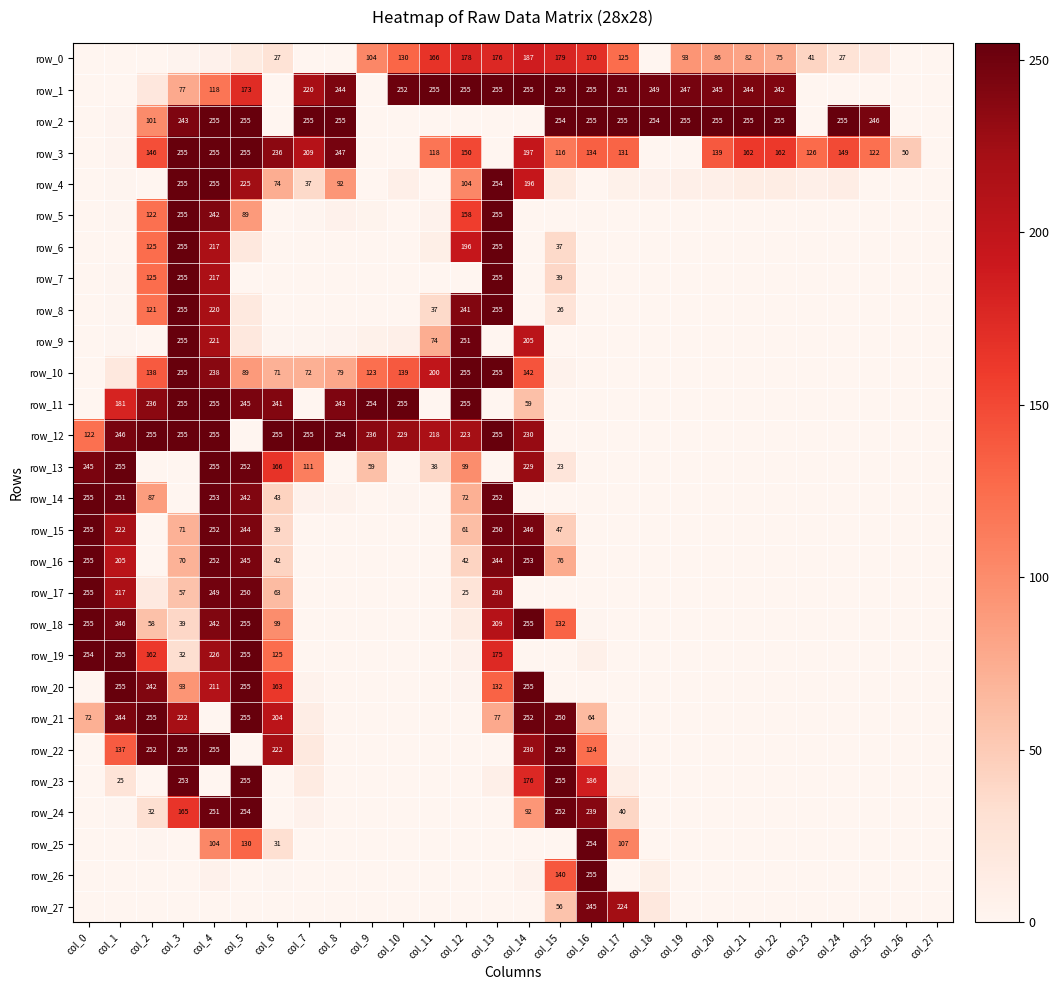

Which series has the largest range (max minus min)?

row_1